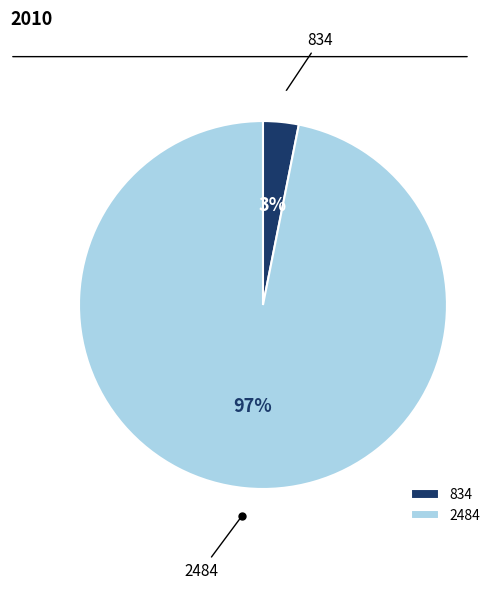

Combined, do 834 and 2484 account for over 50%?

Yes